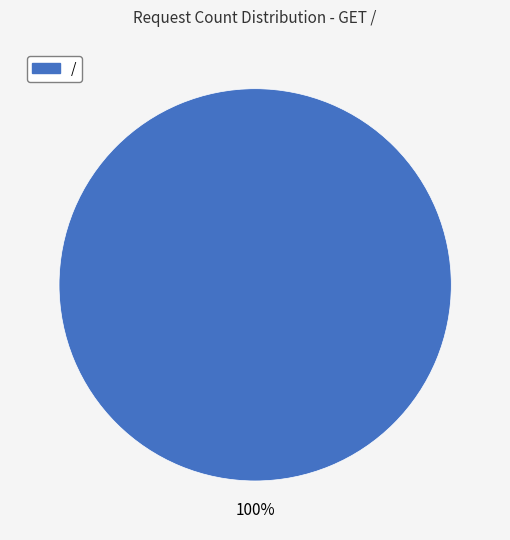

Count the number of slices in the pie.

1